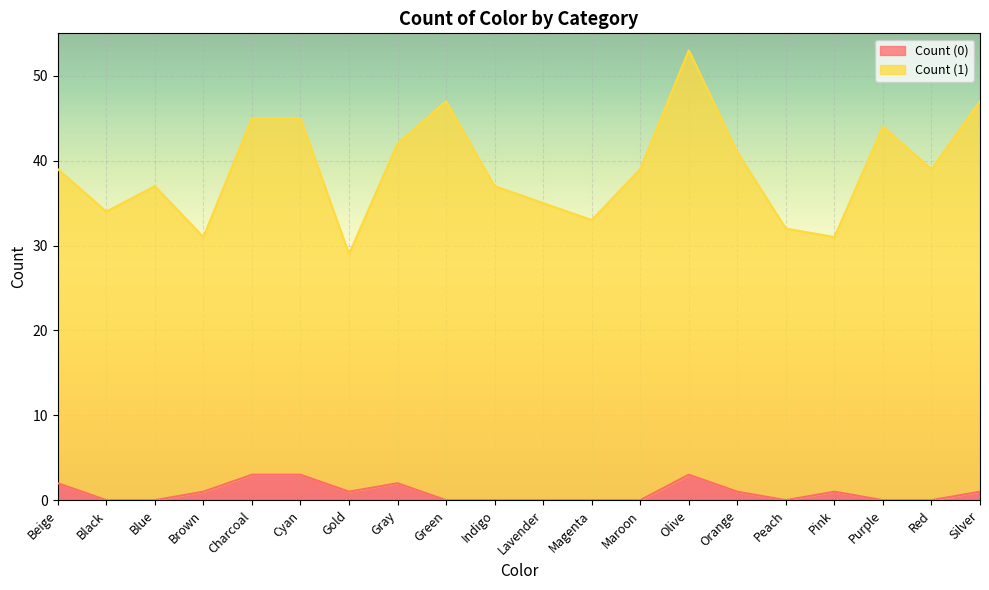

At which label does Count (1) reach its minimum?

Gold